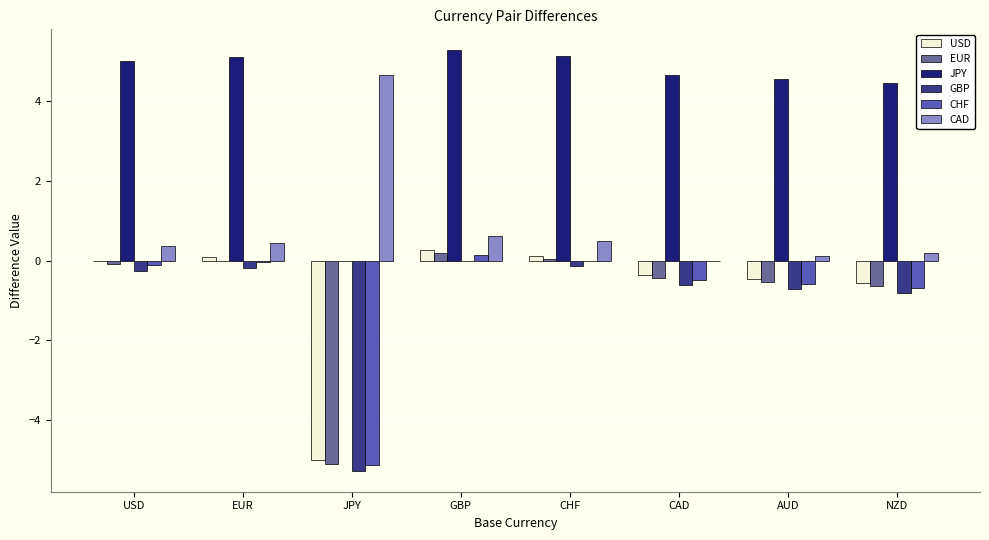

Is it true that JPY equals 7.7 at EUR?

False